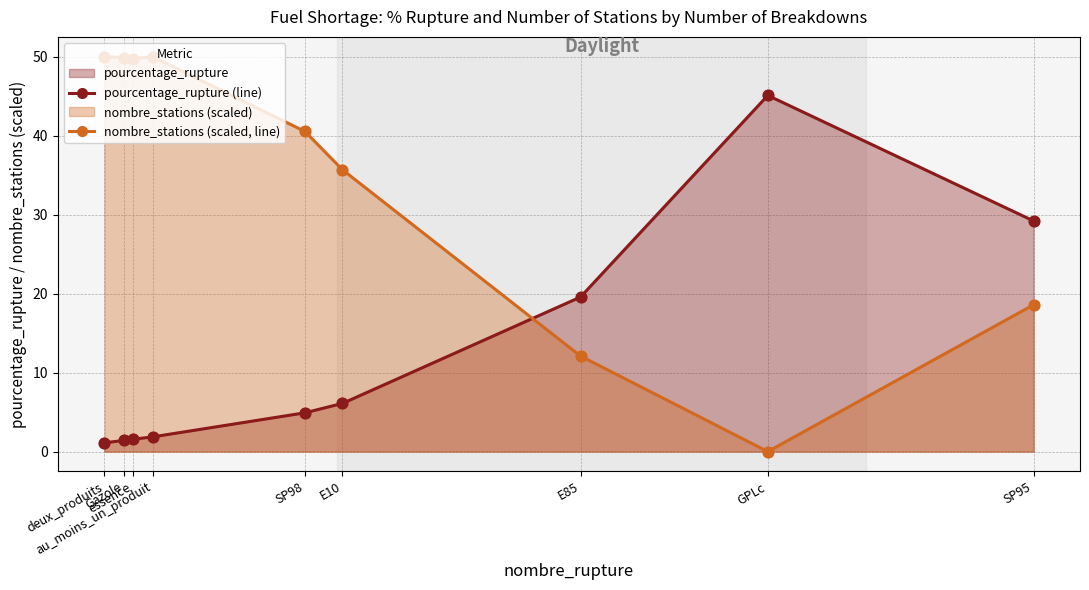

At how many categories does at least one series exceed 49?

4